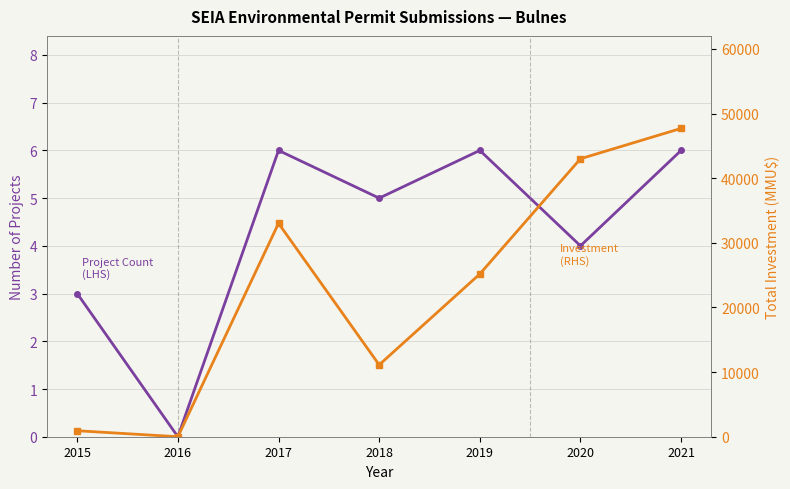

What is the value of the Total Investment MMU$ (RHS) point at the 4th from the left?

11119